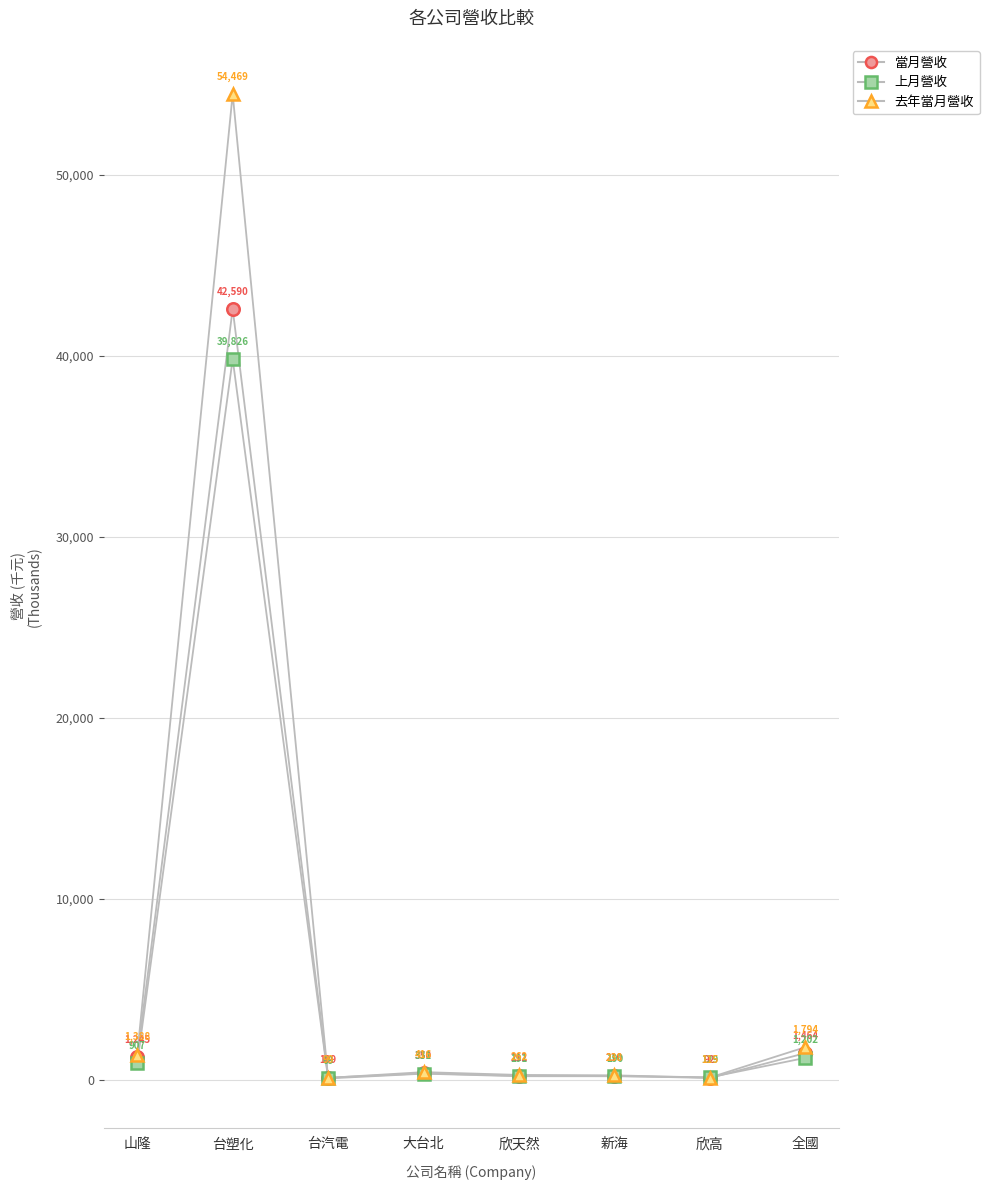

How many times do 去年當月營收 and 當月營收 cross each other?

2